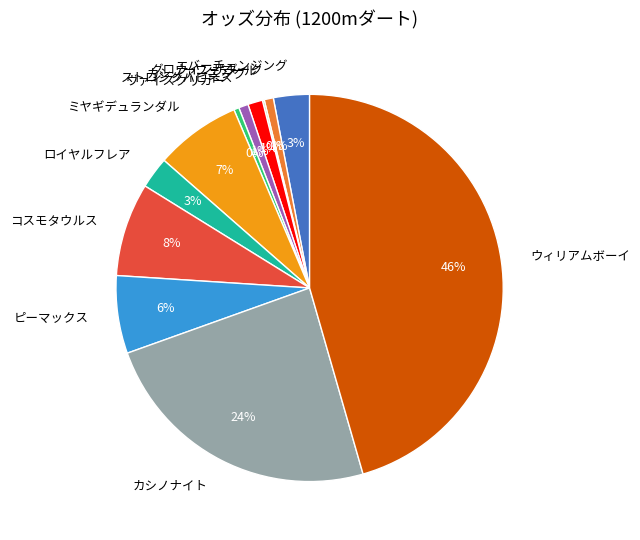

Is ロイヤルフレア the majority of the pie?

No